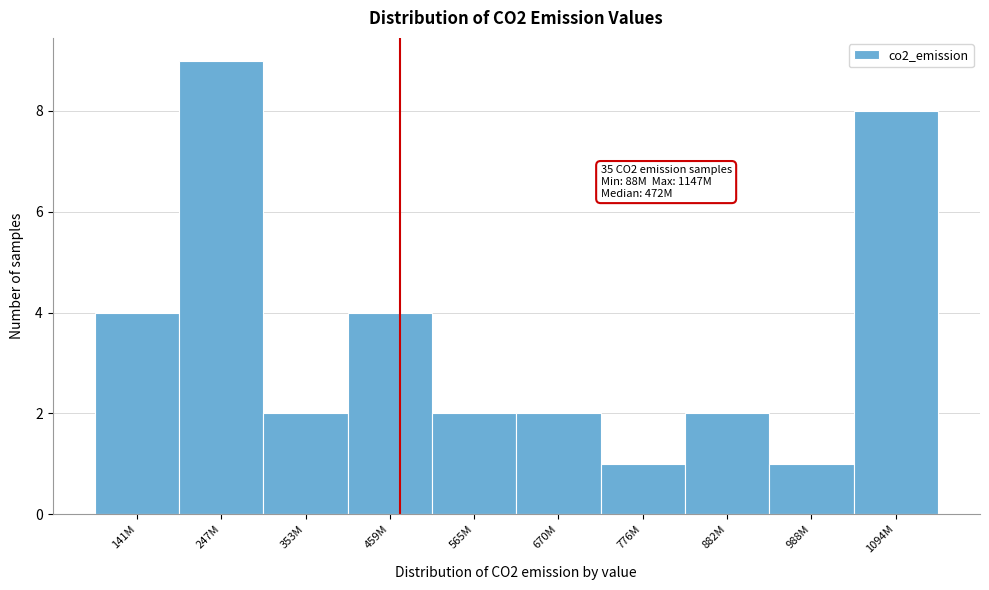

Reading left to right, extract all data points from this chart.

141M=4	247M=9	353M=2	459M=4	565M=2	670M=2	776M=1	882M=2	988M=1	1094M=8